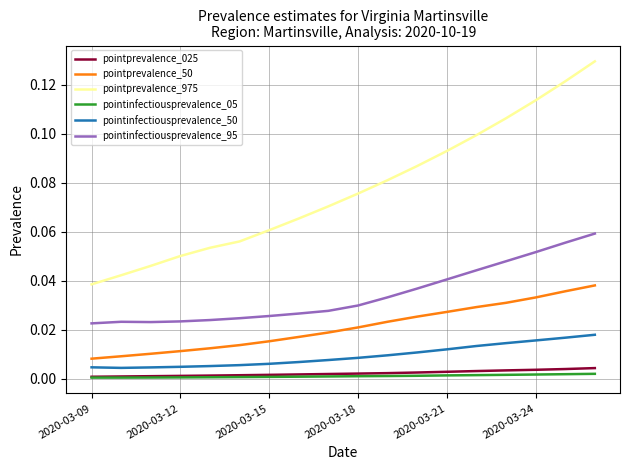

True or false: pointprevalence_975 and pointinfectiousprevalence_95 cross at least once.

False